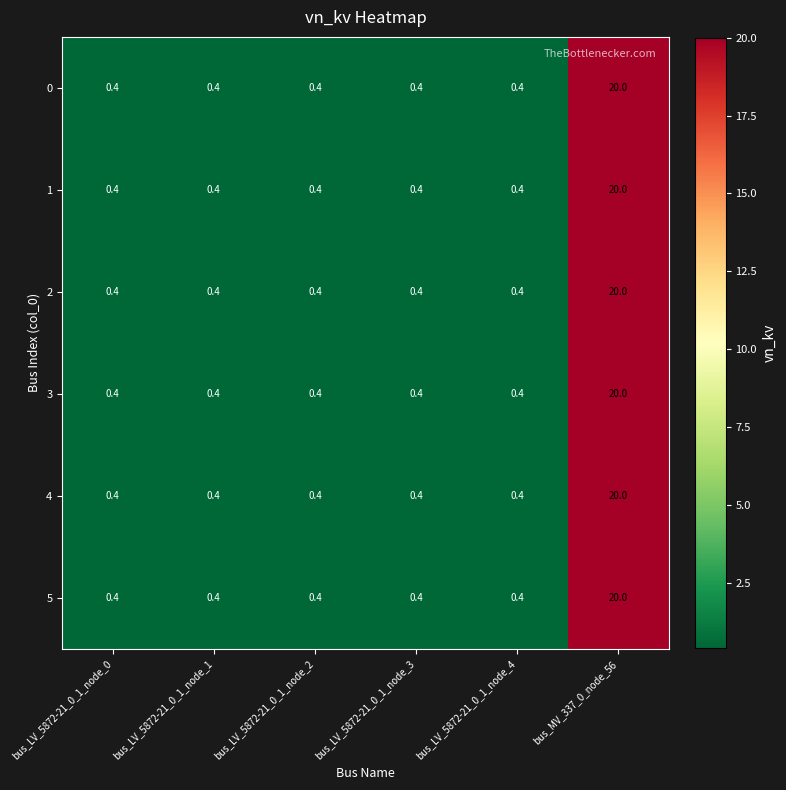

The 4 series shows 0.4 at bus_LV_5872-21_0_1_node_2. True or false?

True